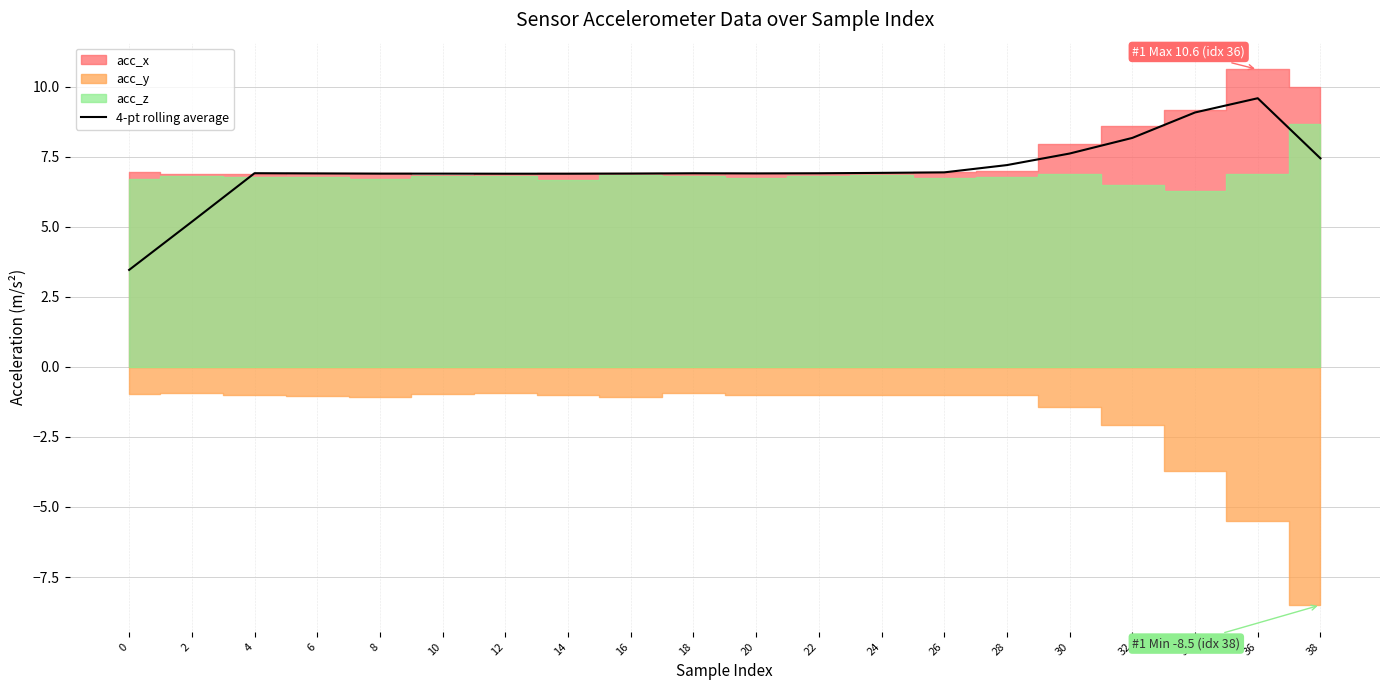

Is it true that the value at 28 is 7.2?

True